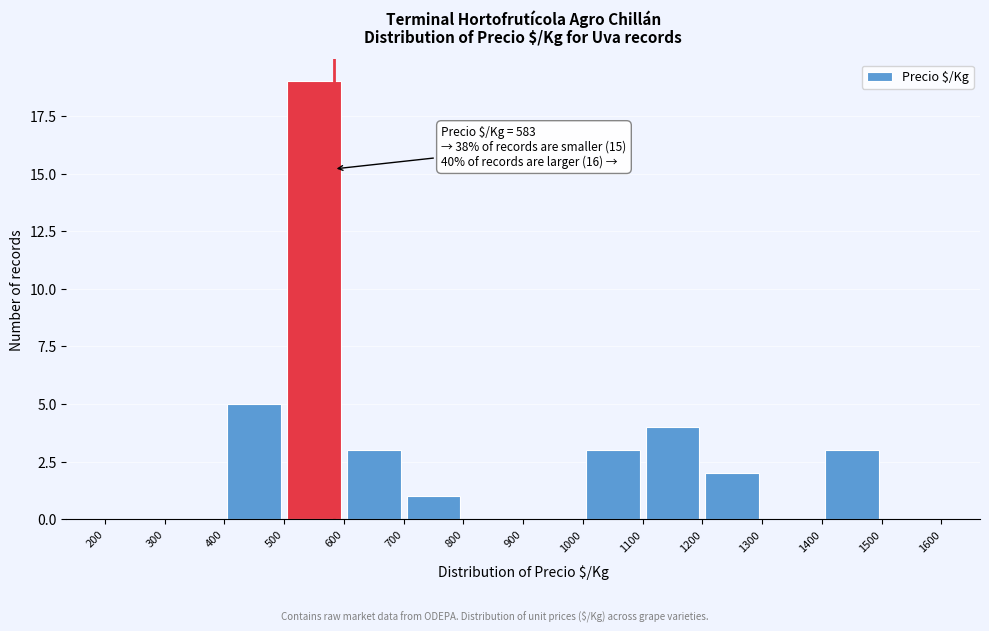

Which range on the x-axis has the tallest bar?

500 to 600